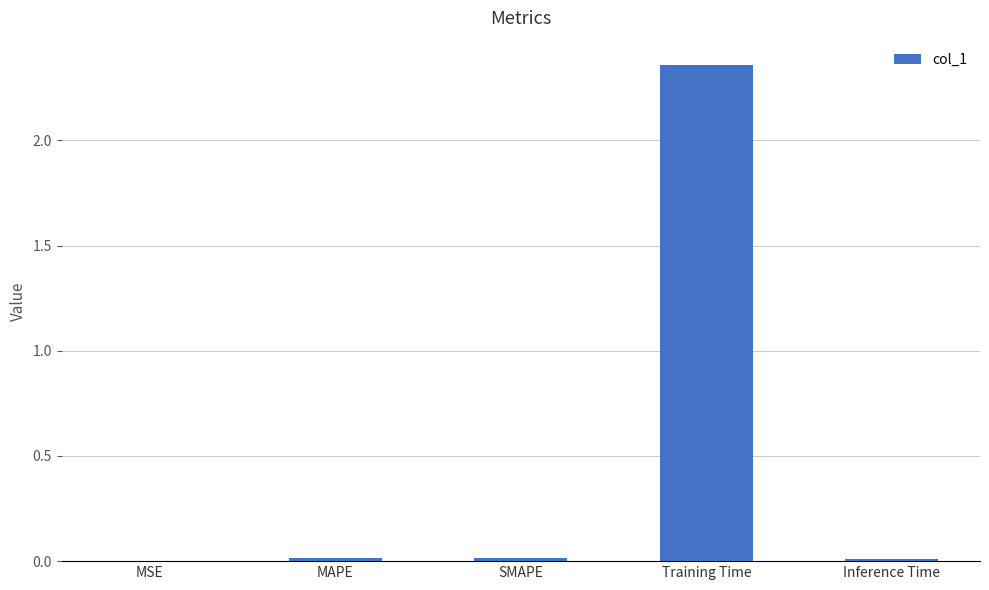

True or false: the data shows 3.8 at Training Time.

False